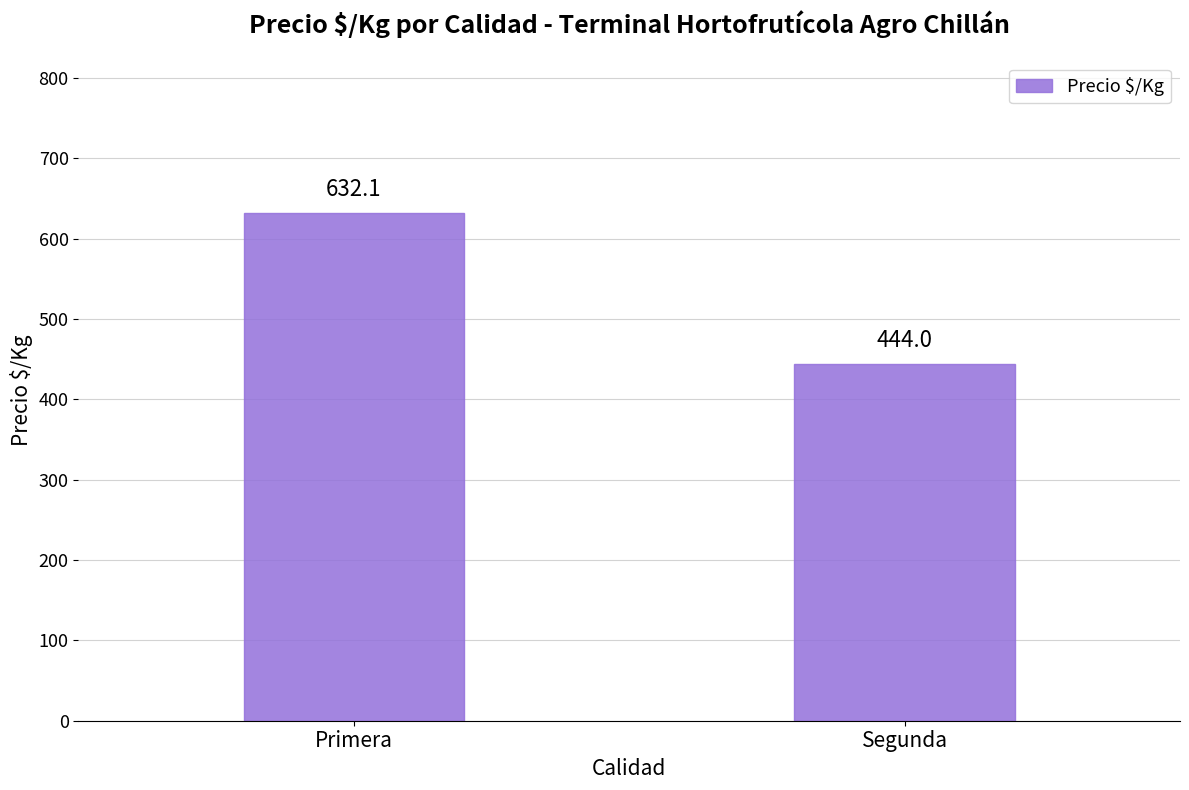

Is it true that the value at Segunda is 444.0?

True